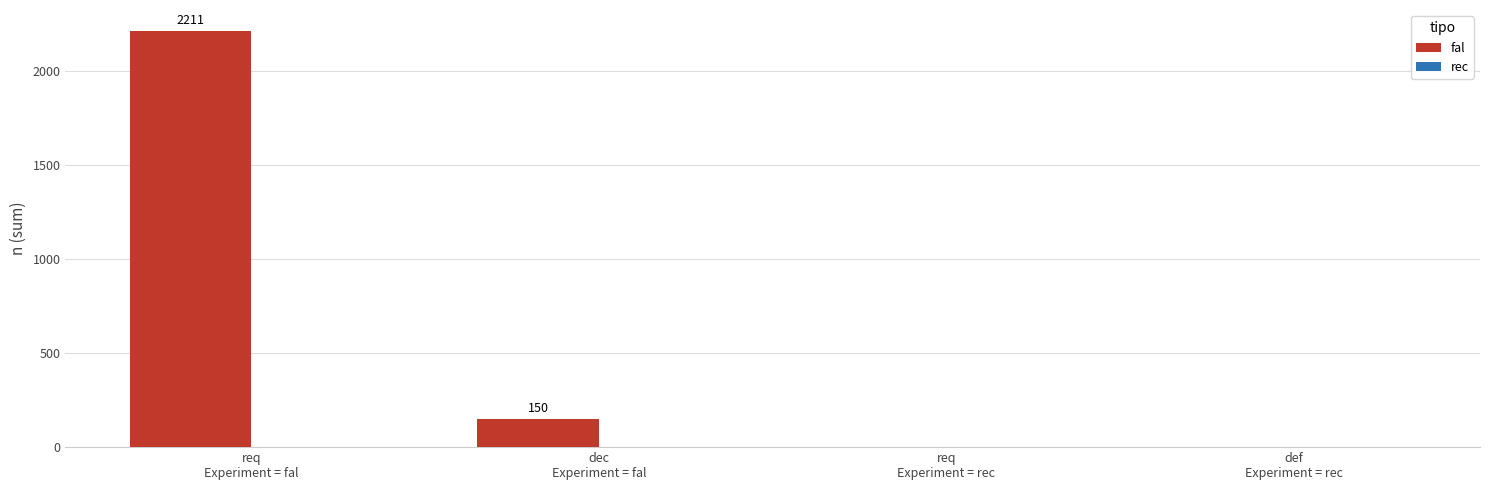

What is the maximum value shown in the chart?

2211